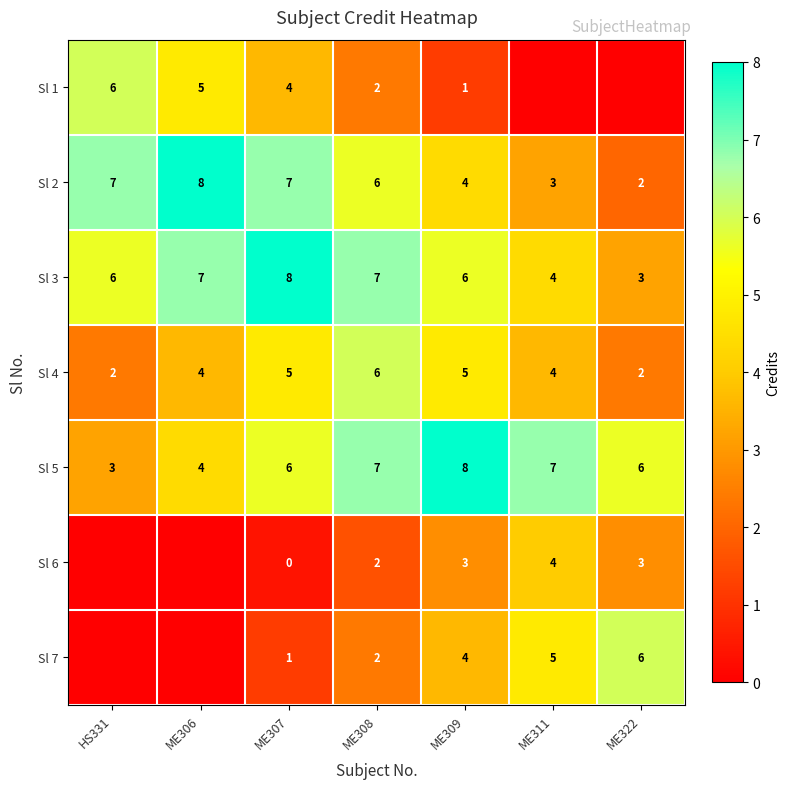

Which category has the lowest value across all series?

ME311